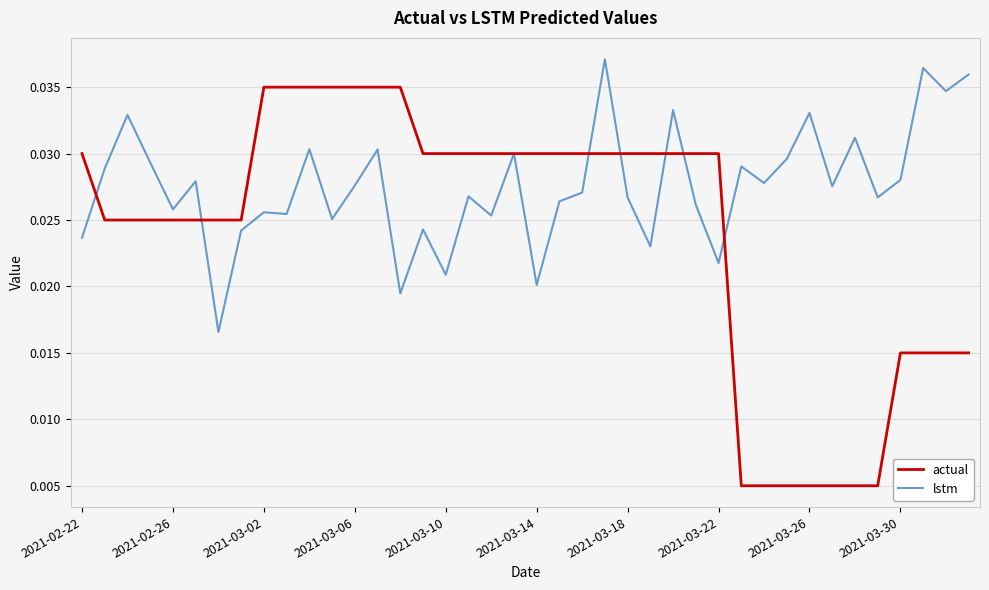

Which series has the widest spread of values?

actual